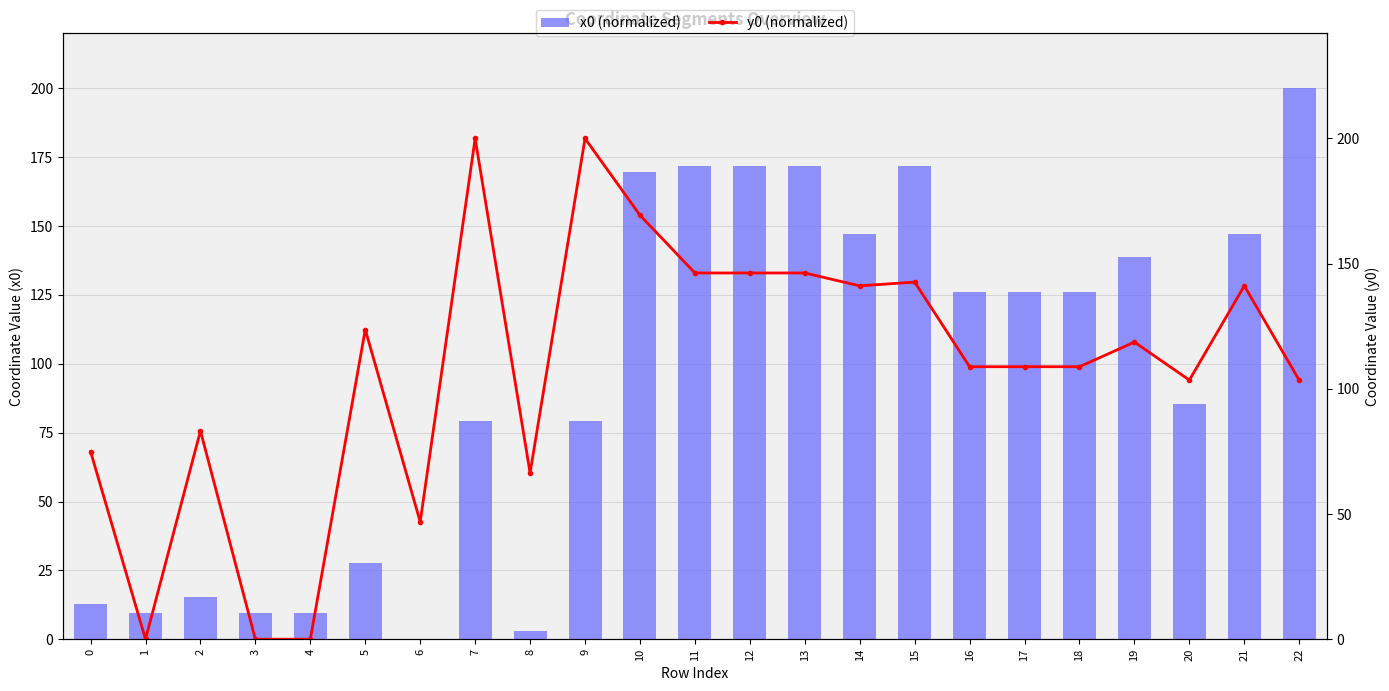

The value of y0 (normalized) at 12 is 146.3. True or false?

True